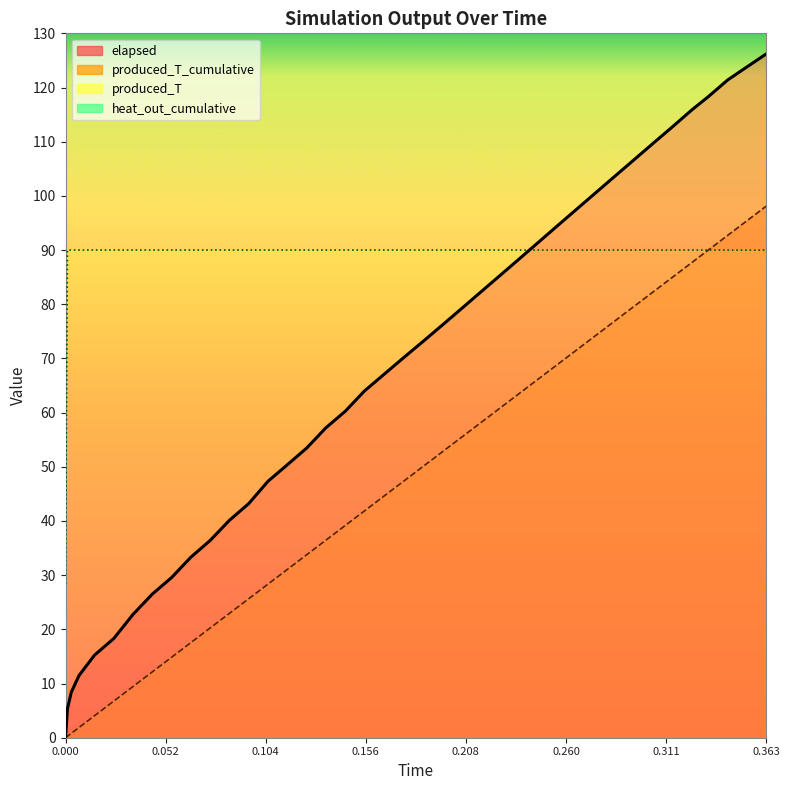

What is the spread (max minus min) of values at 0.3433?

31.4